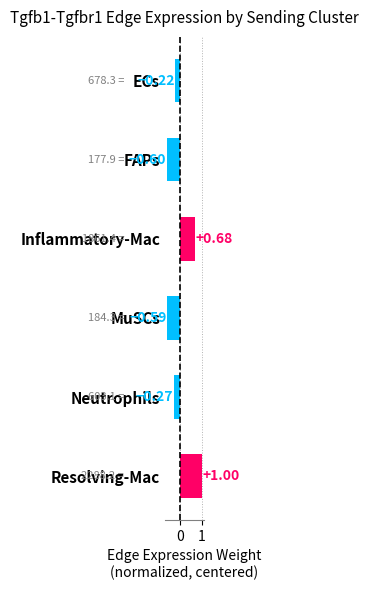

What is the label of the 1st bar from the top?

ECs